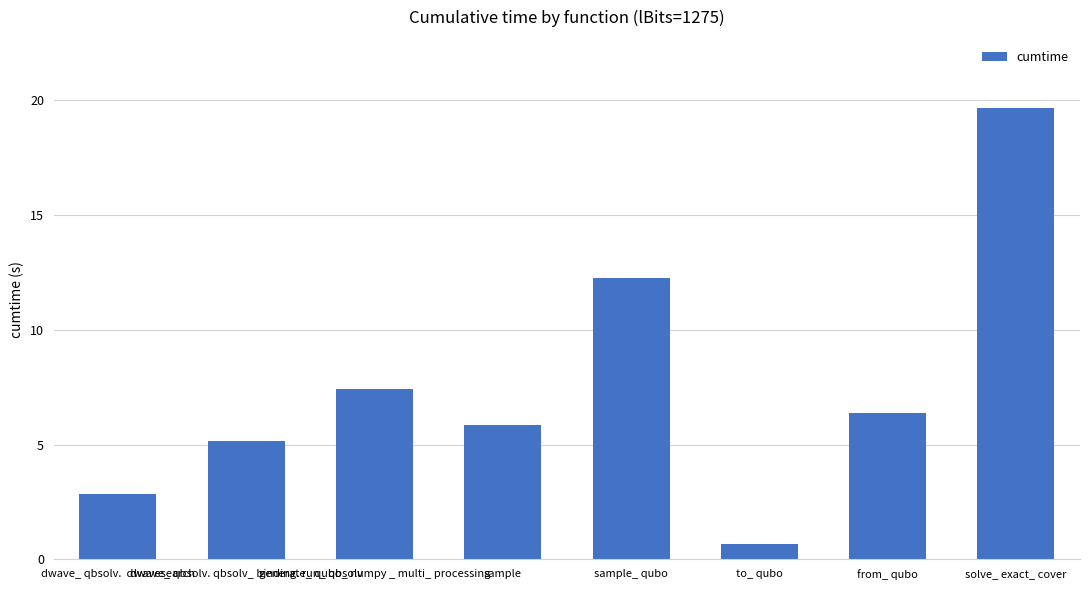

What position from the left is sample_ qubo?

5